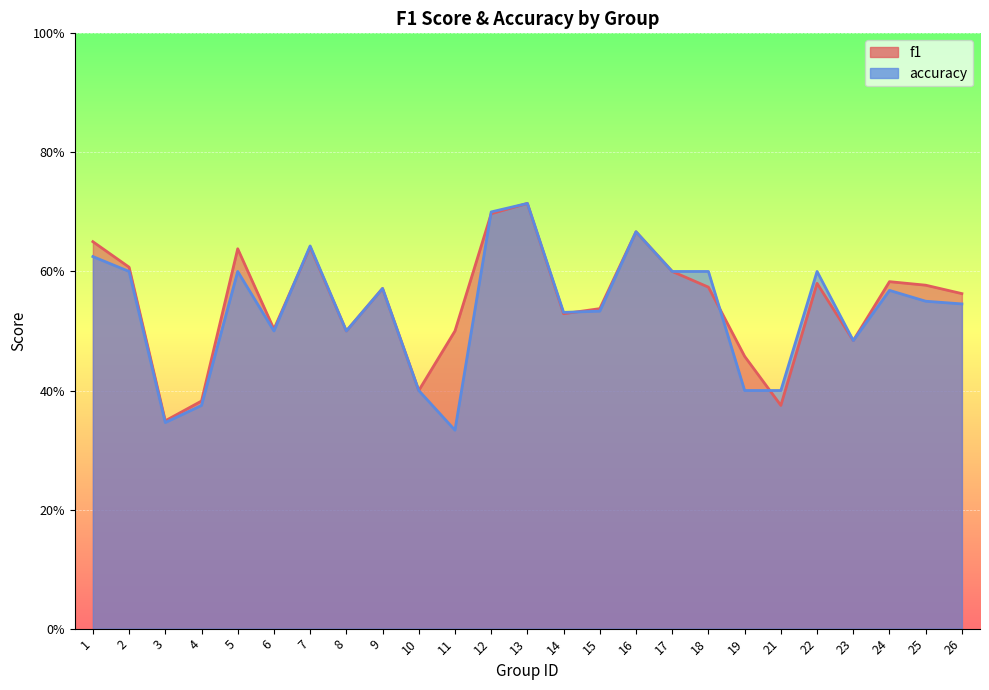

True or false: f1 and accuracy intersect in this chart.

True